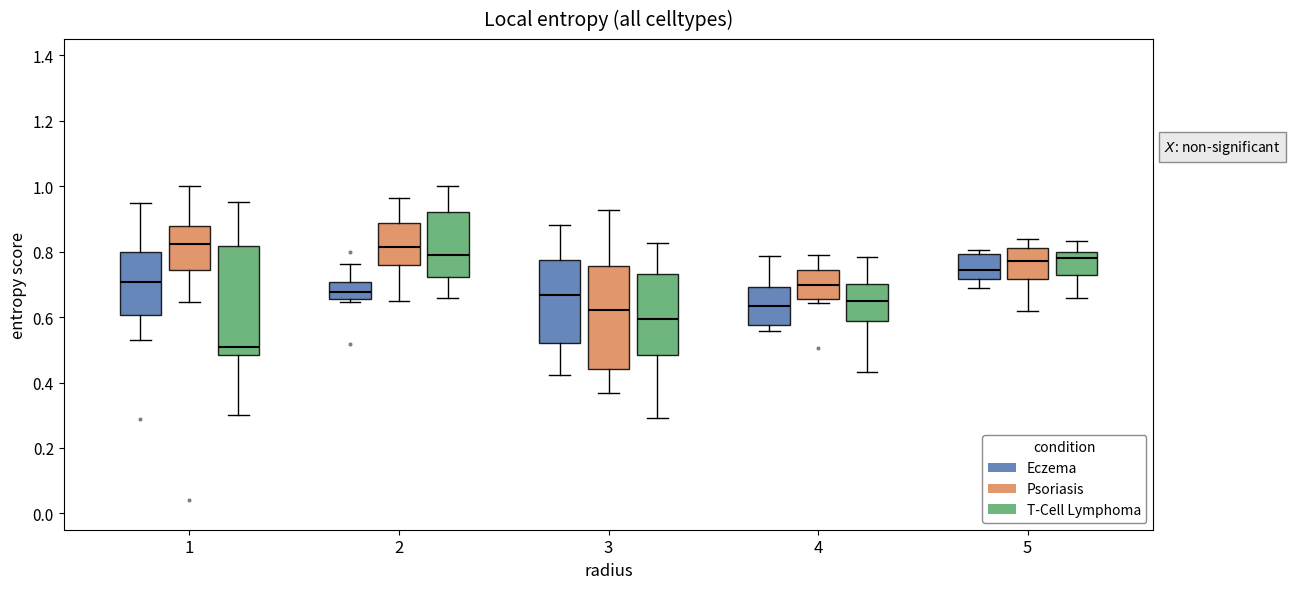

Which box has the lowest median line?

1 (T-Cell Lymphoma)